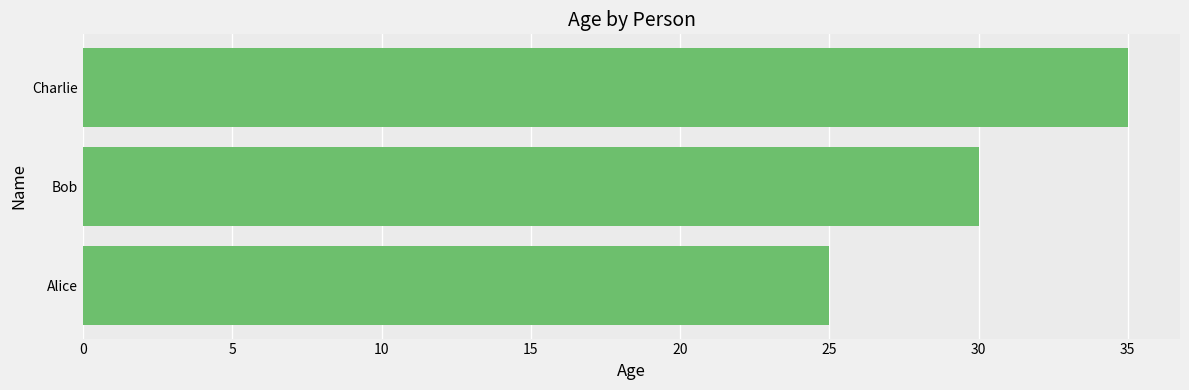

Reading top to bottom, list all the values displayed in this chart.

35	30	25